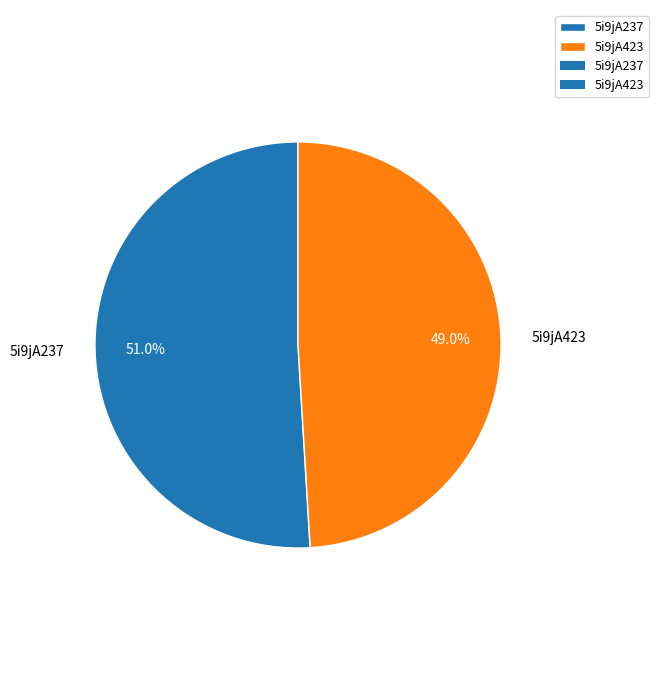

Combined, do 5i9jA423 and 5i9jA237 account for over 50%?

Yes